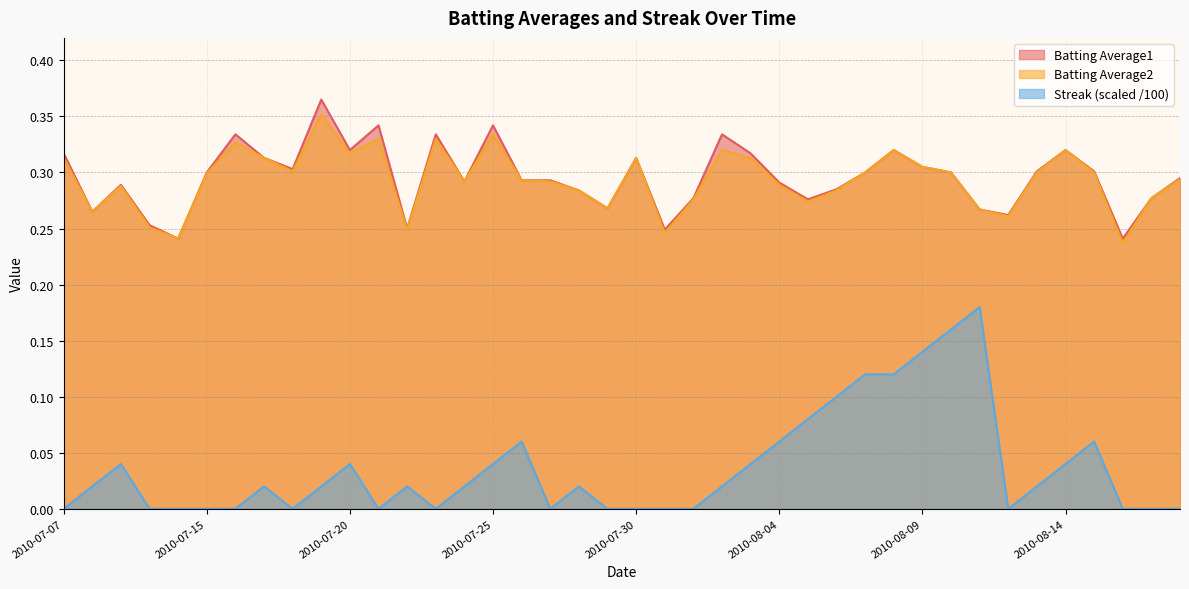

Is it true that Streak equals 0.1 at 2010-08-14?

False